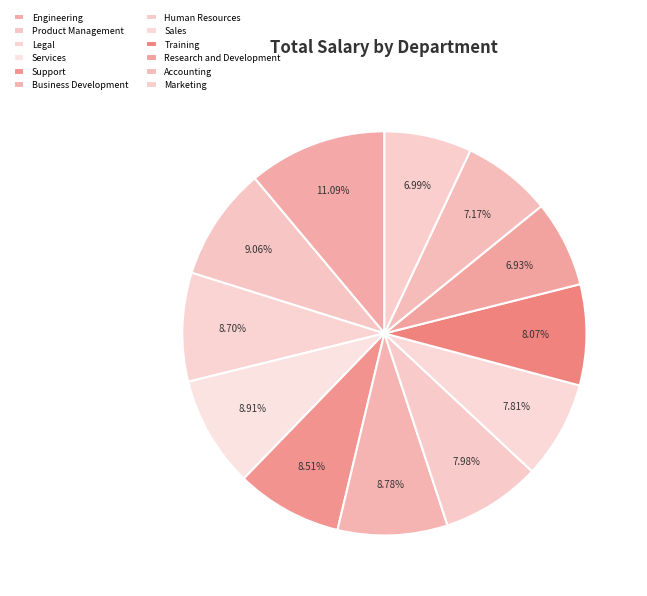

To the nearest percent, what portion does Marketing represent?

7%